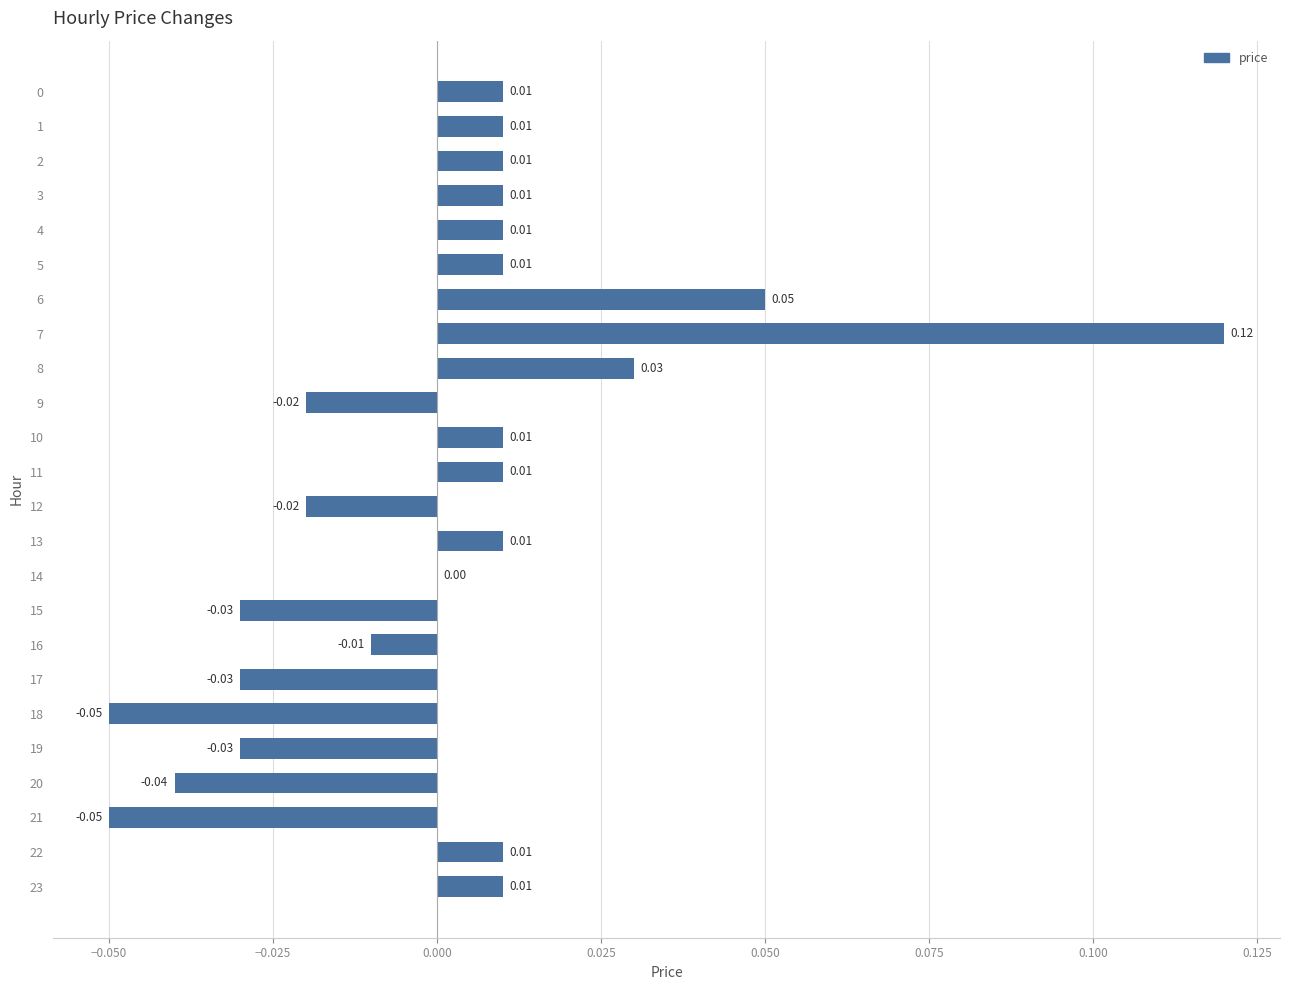

Count the number of categories in the chart.

24